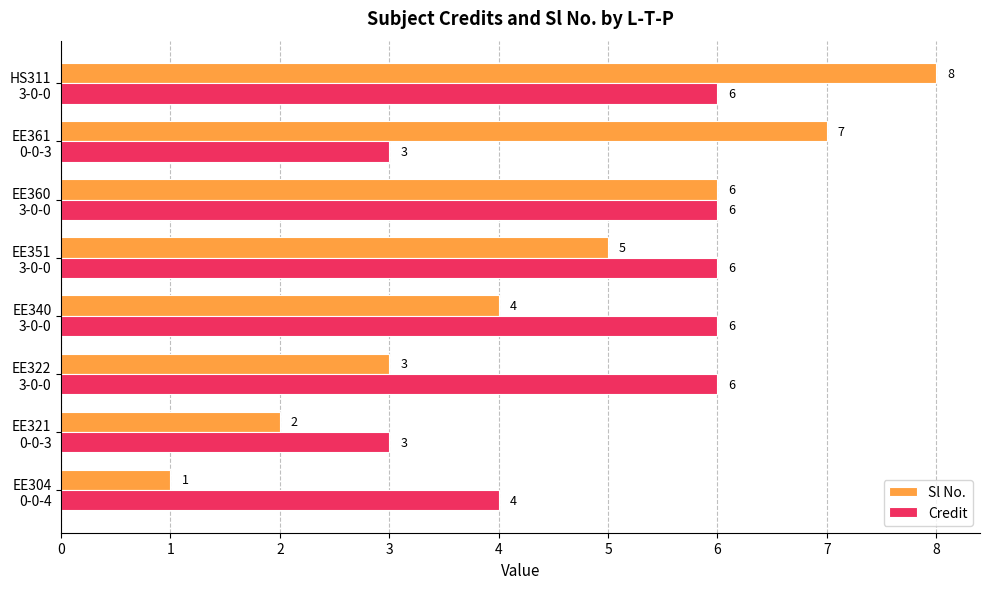

Which series has the largest total across all categories?

Credit